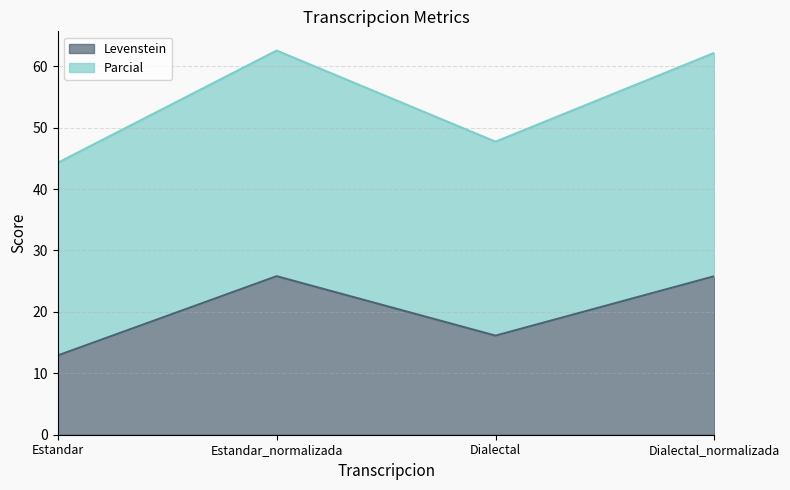

What are all the series names shown in the legend?

Levenstein, Parcial